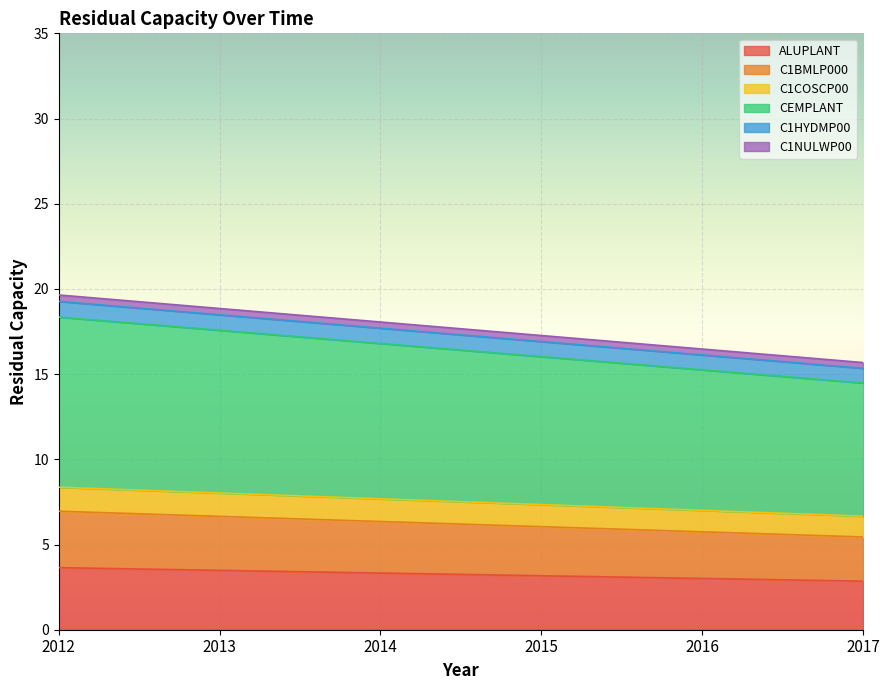

Is it true that C1HYDMP00 equals 8.6 at 2017?

False